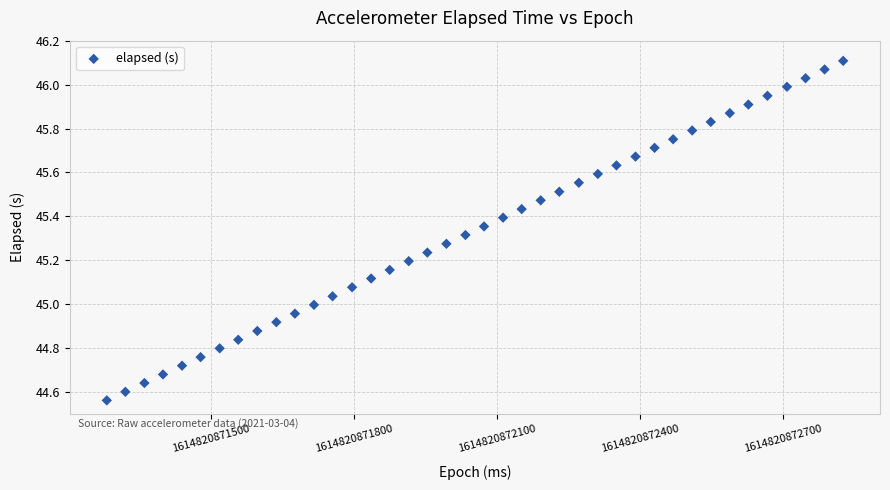

What is the range of X values (max minus min)?

1546.0